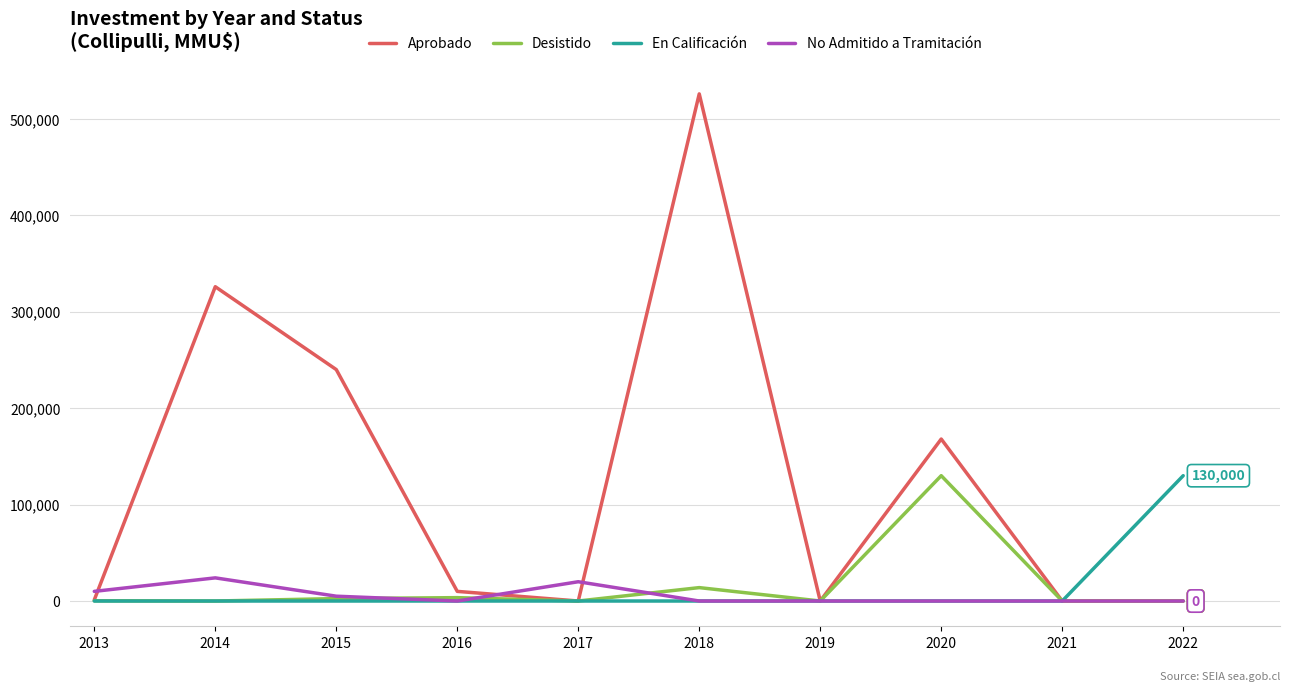

The En Calificación series shows 71203 at 2017. True or false?

False